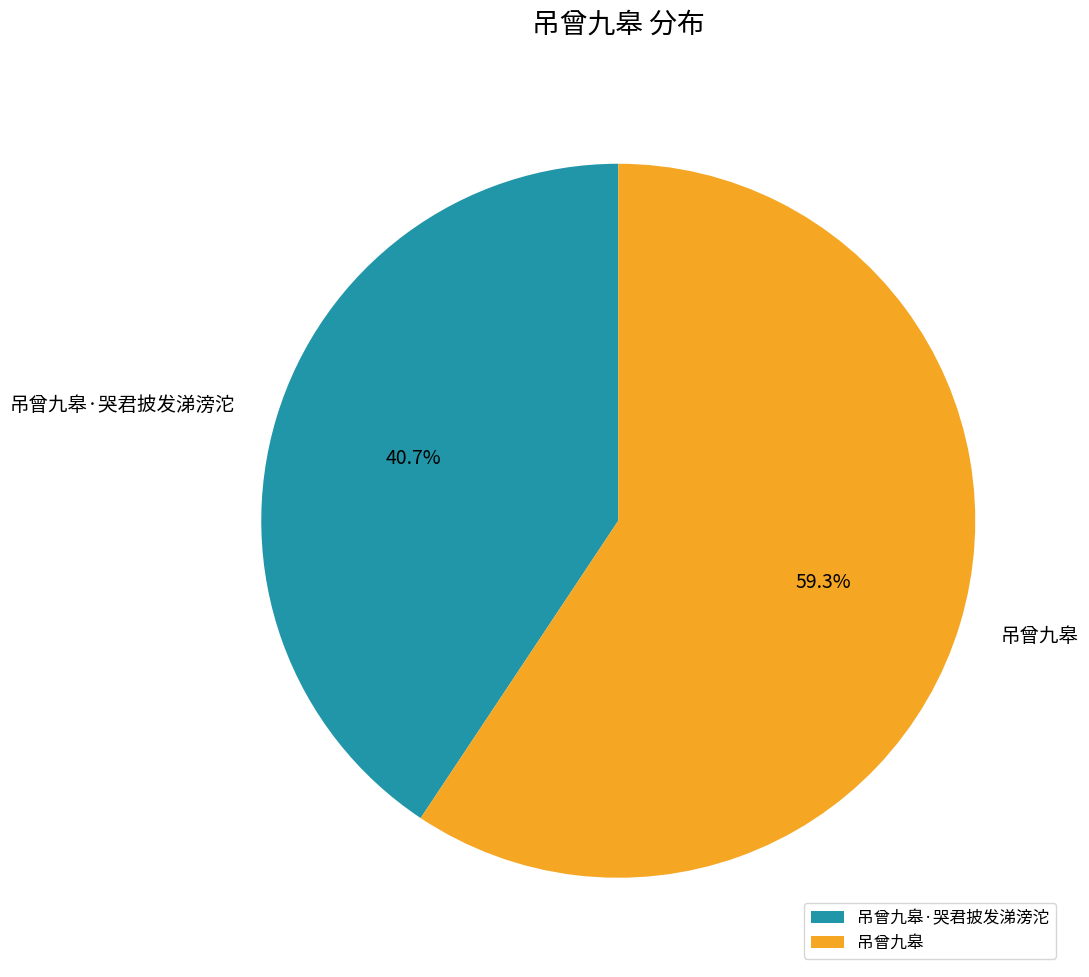

Does 吊曾九皋·哭君披发涕滂沱 represent more than half of the total?

No